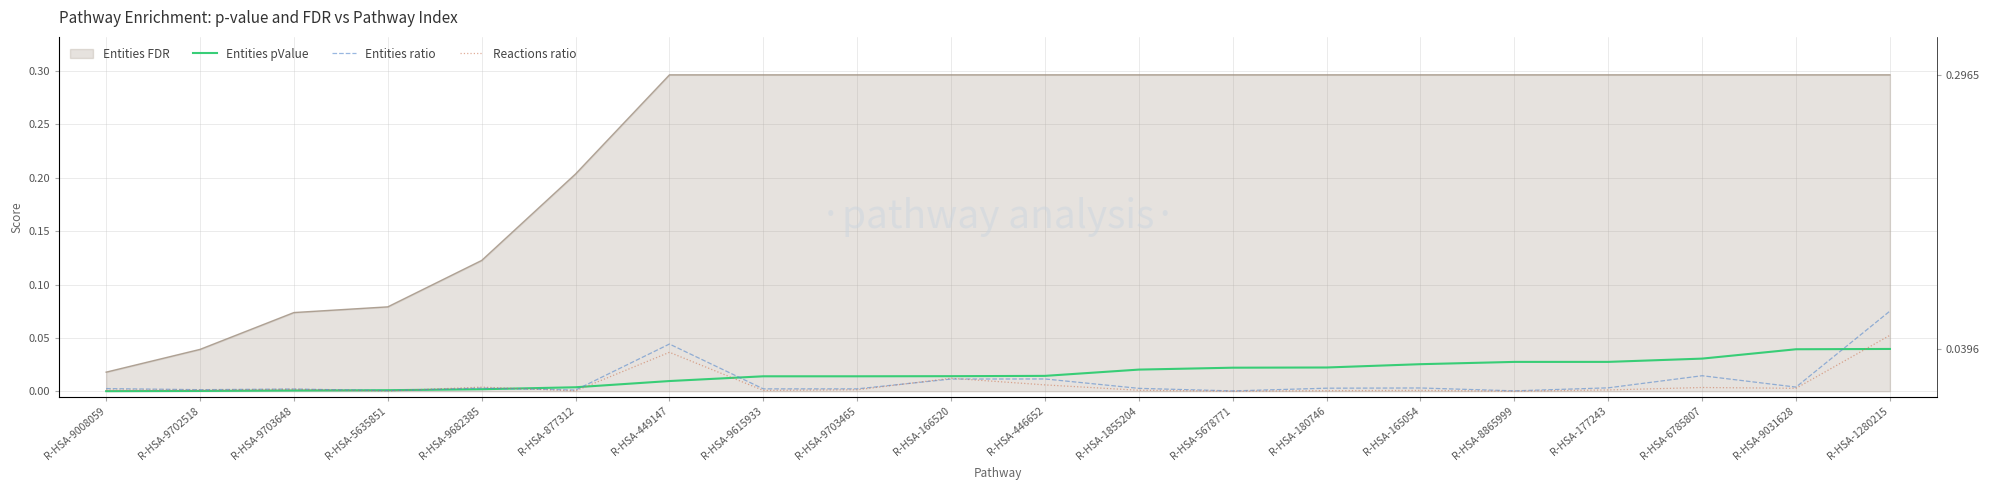

How many intersections are there between Reactions ratio and Entities ratio?

4